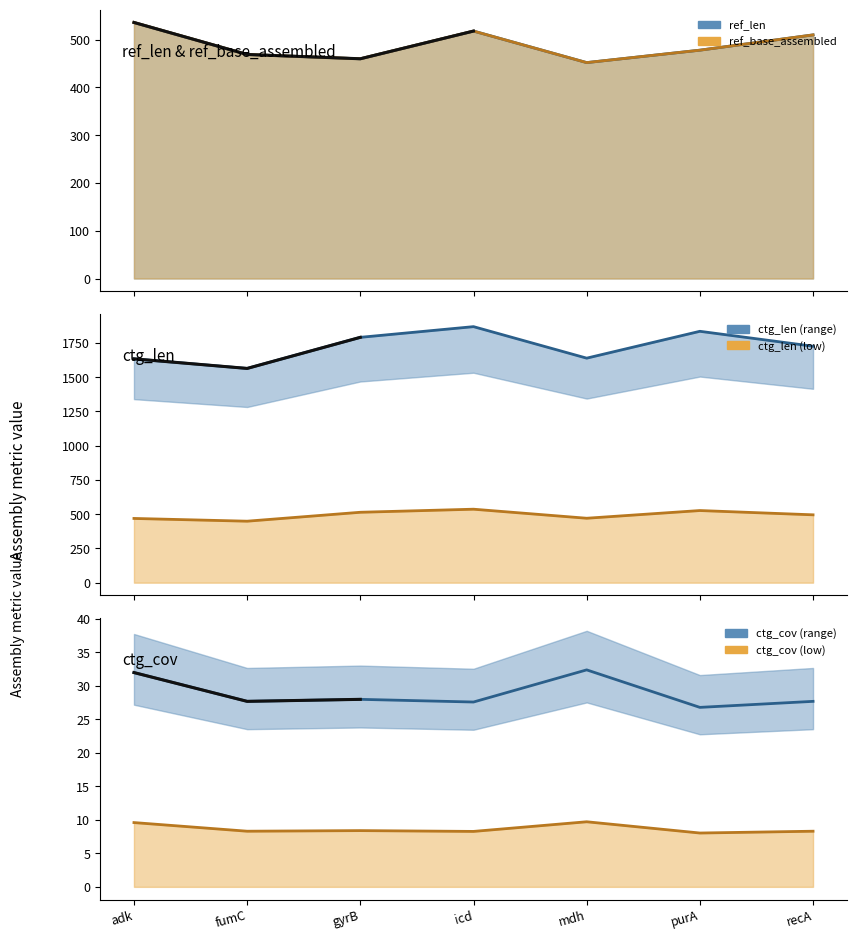

What position from the right is mdh?

3